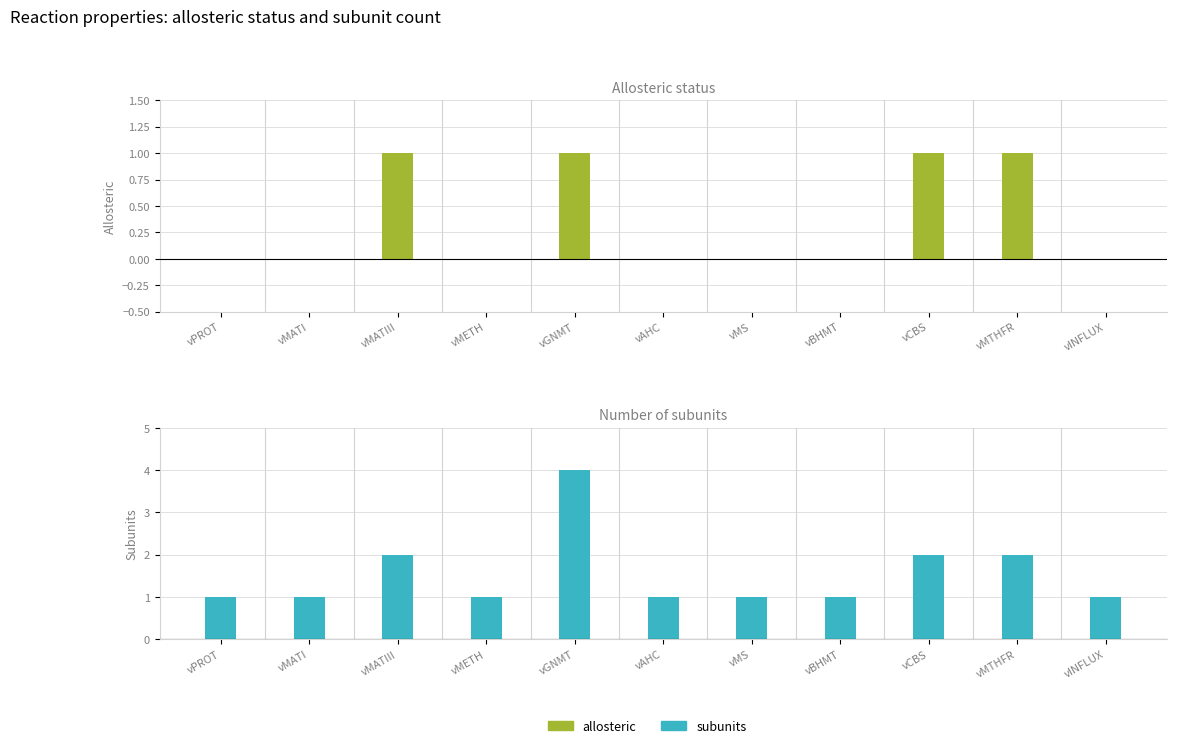

What is the label of the 3rd bar from the right?

vCBS